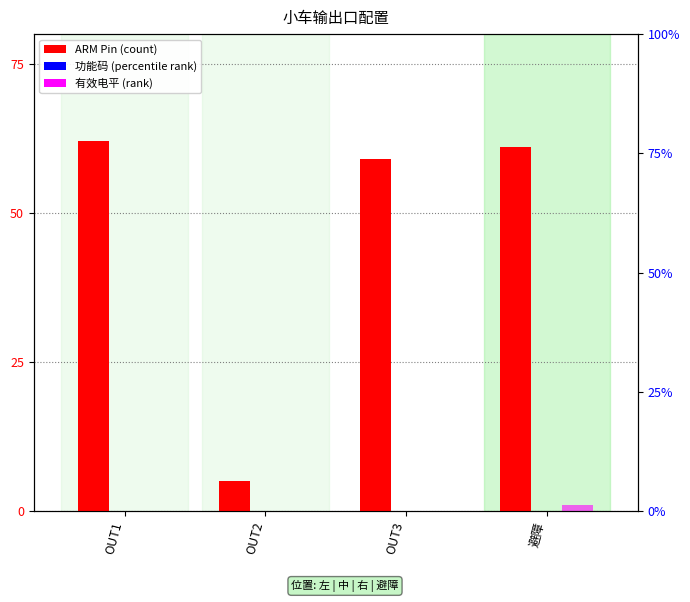

The value of 功能码 at OUT3 is 0. True or false?

True